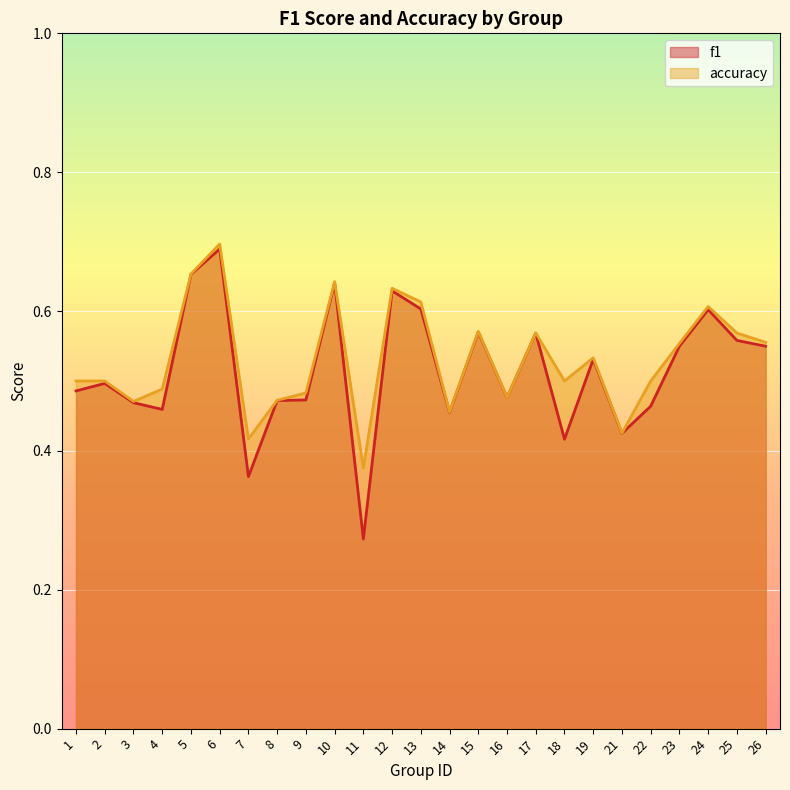

Reading left to right, list all the values displayed in this chart.

f1: 1=0.5	2=0.5	3=0.5	4=0.5	5=0.7	6=0.7	7=0.4	8=0.5	9=0.5	10=0.6	11=0.3	12=0.6	13=0.6	14=0.5	15=0.6	16=0.5	17=0.6	18=0.4	19=0.5	21=0.4	22=0.5	23=0.6	24=0.6	25=0.6	26=0.5
accuracy: 1=0.5	2=0.5	3=0.5	4=0.5	5=0.7	6=0.7	7=0.4	8=0.5	9=0.5	10=0.6	11=0.4	12=0.6	13=0.6	14=0.5	15=0.6	16=0.5	17=0.6	18=0.5	19=0.5	21=0.4	22=0.5	23=0.6	24=0.6	25=0.6	26=0.6